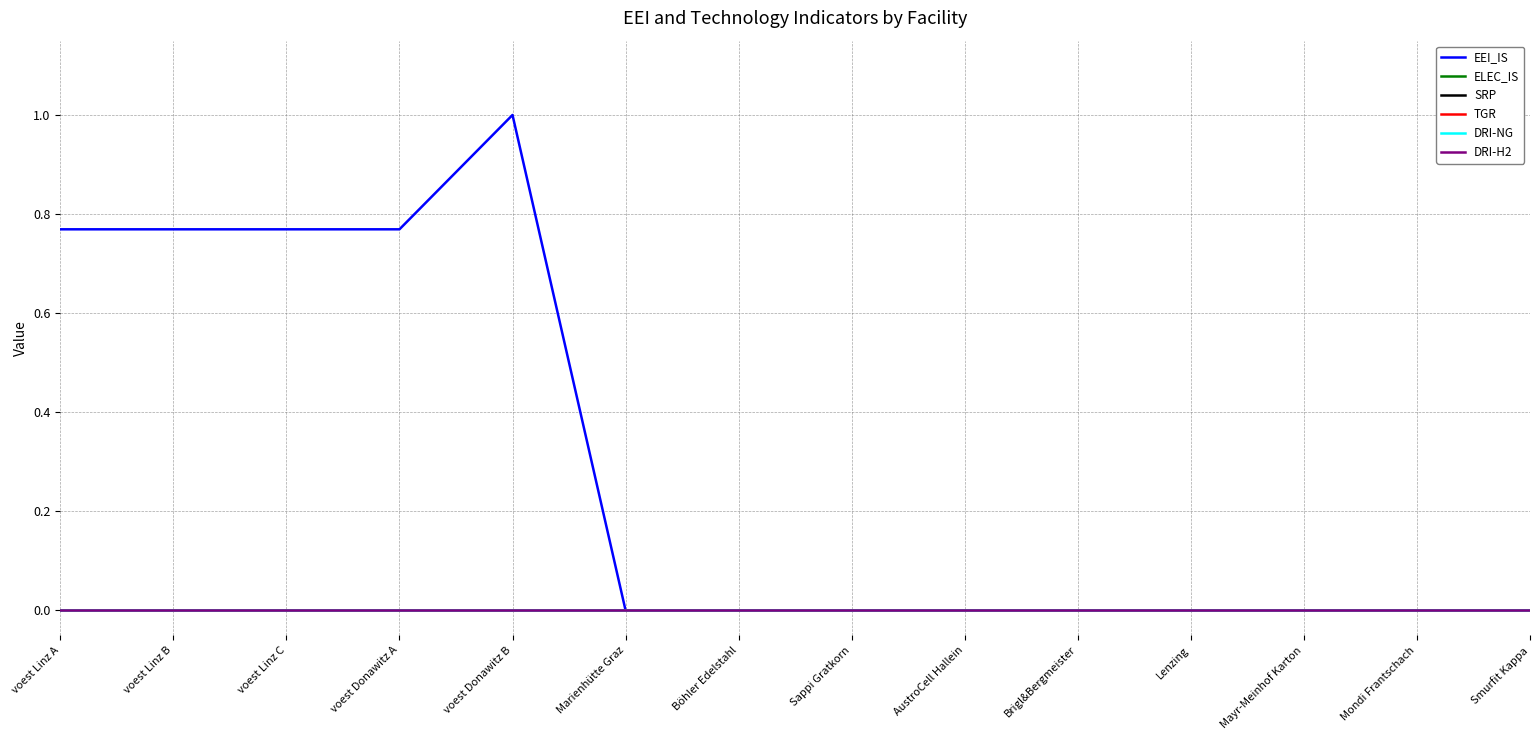

At how many categories does at least one series exceed 0?

5